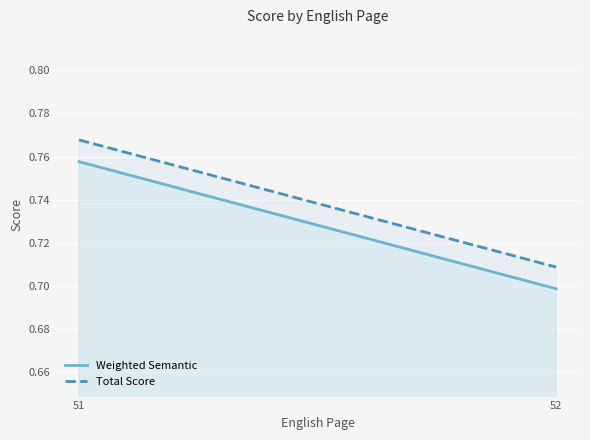

Reading right to left, extract all data points from this chart.

Weighted Semantic: 0.7	0.8
Total Score: 0.7	0.8